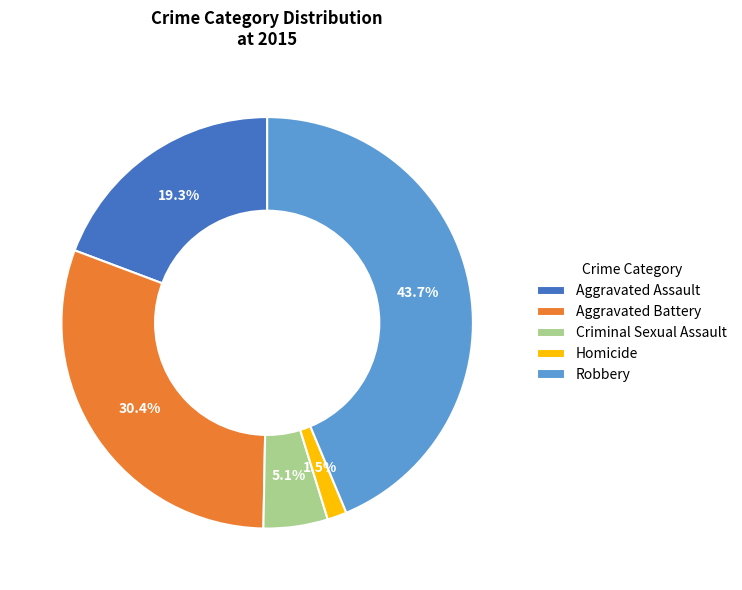

What is the total percentage of Homicide and Criminal Sexual Assault?

6.6%